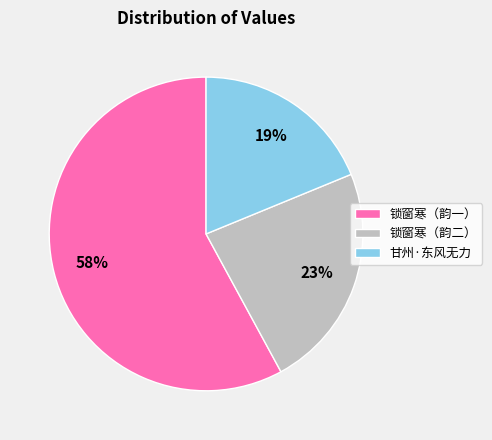

To the nearest percent, what is the difference between the largest and smallest slice percentages?

39%